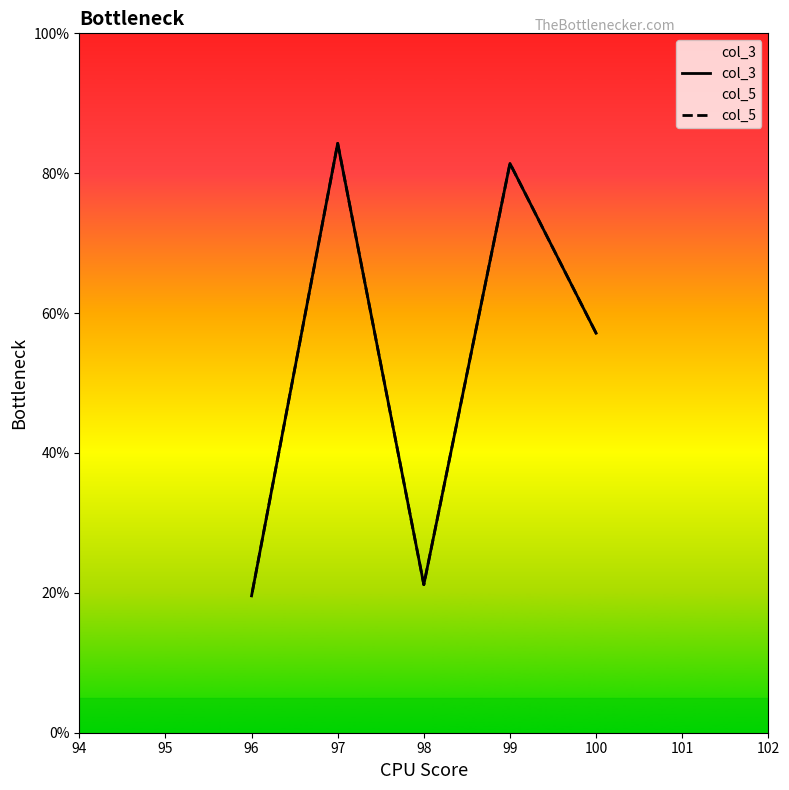

Which series has the largest total across all categories?

col_3